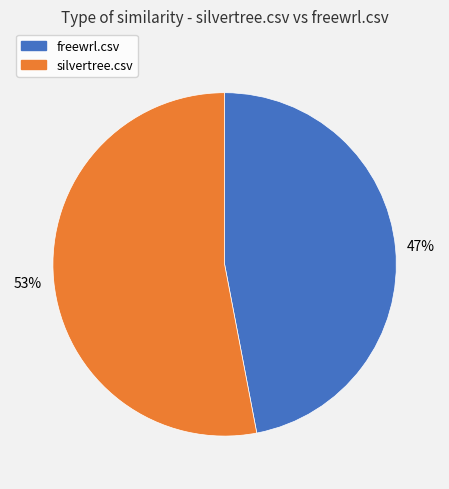

Between freewrl.csv and silvertree.csv, which is larger?

silvertree.csv